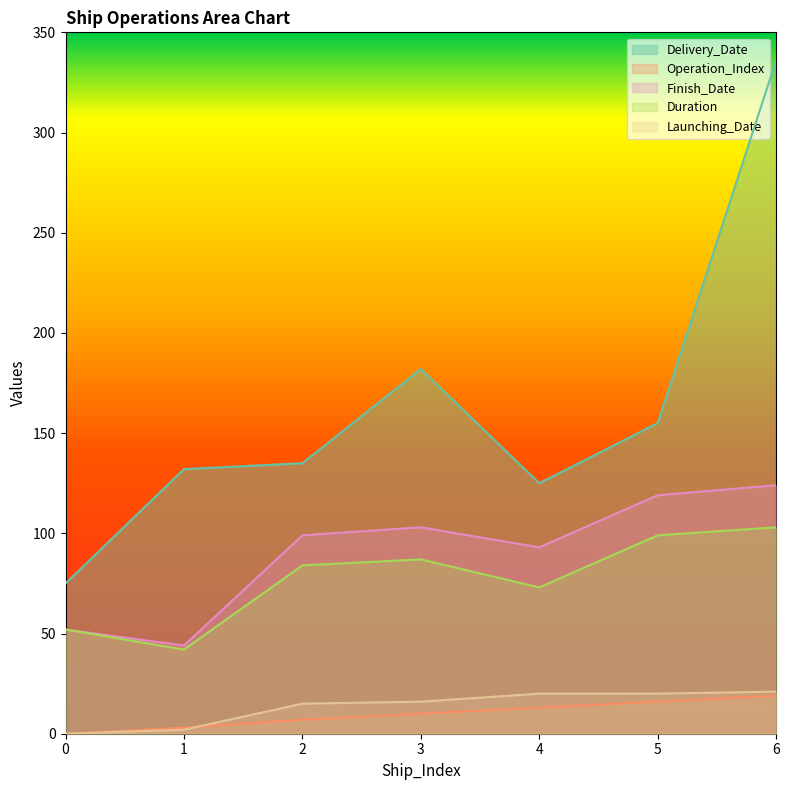

True or false: Duration and Launching_Date intersect in this chart.

False